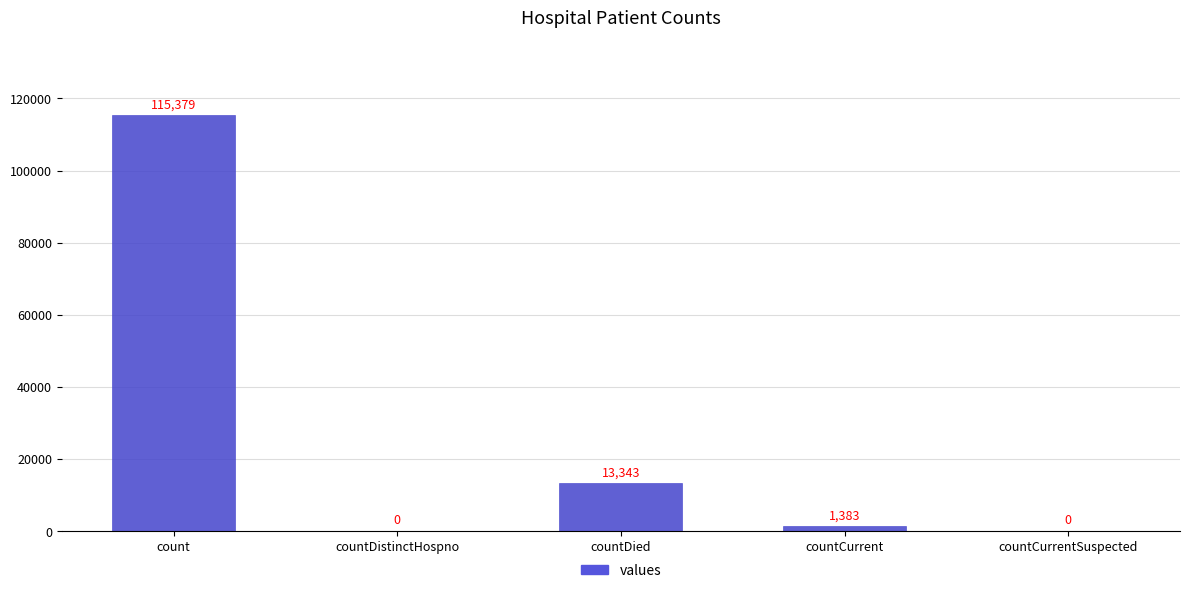

Count the number of data series in this chart.

1